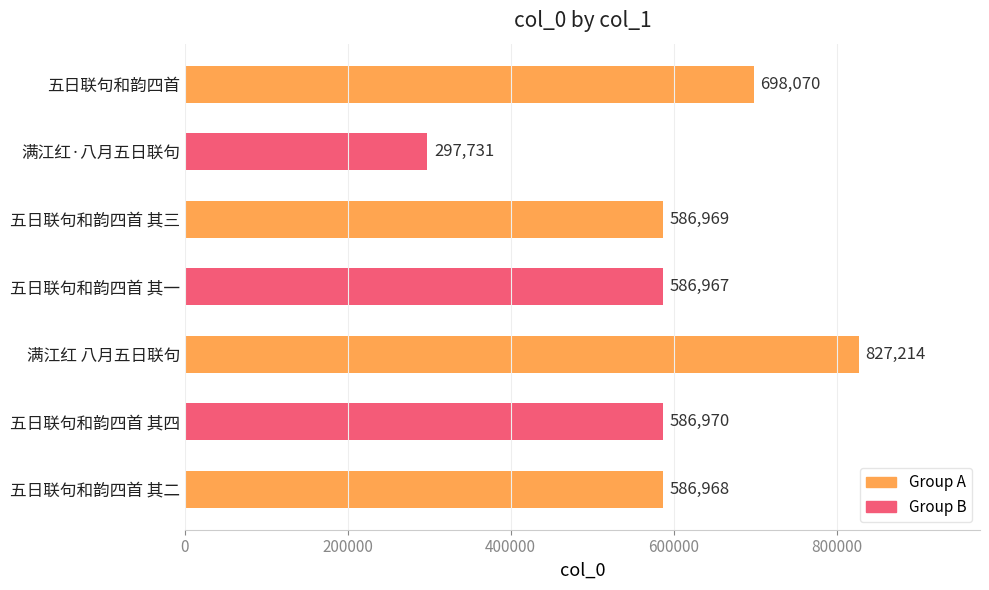

Reading top to bottom, list all the values displayed in this chart.

698070	297731	586969	586967	827214	586970	586968